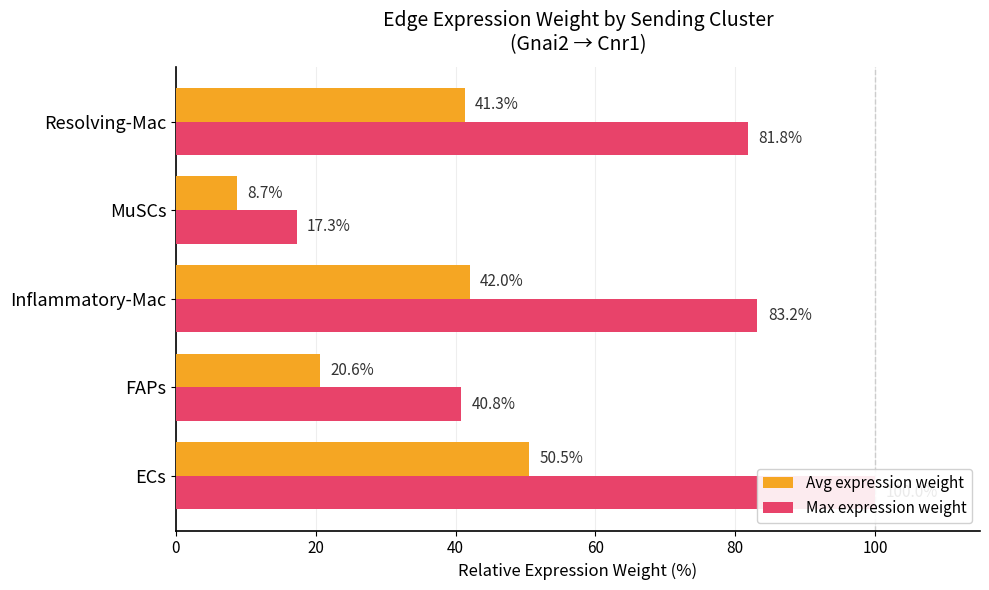

What are all the series names shown in the legend?

Avg expression weight, Max expression weight